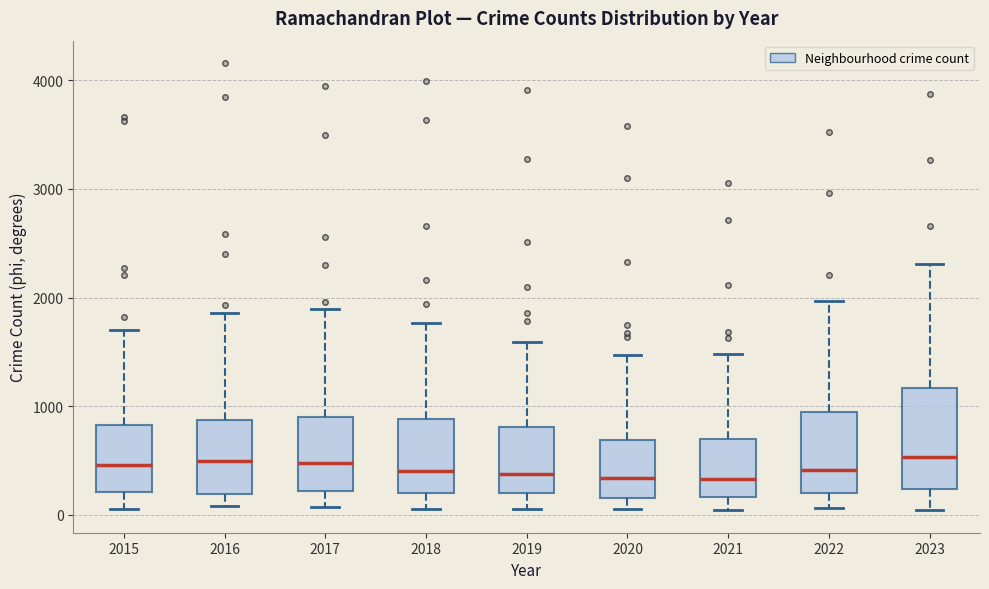

Reading left to right, read every box against the y-axis: the position of its median line, the range the box covers, and the ends of its whiskers. The values are not printed on the chart, so give them approximately, as read against the axis.

2015: median 500, box 200 to 800, whiskers 100 to 1700
2016: median 500, box 200 to 900, whiskers 100 to 1900
2017: median 500, box 200 to 900, whiskers 100 to 1900
2018: median 400, box 200 to 900, whiskers 100 to 1800
2019: median 400, box 200 to 800, whiskers 100 to 1600
2020: median 300, box 200 to 700, whiskers 100 to 1500
2021: median 300, box 200 to 700, whiskers 0 to 1500
2022: median 400, box 200 to 900, whiskers 100 to 2000
2023: median 500, box 200 to 1200, whiskers 0 to 2300